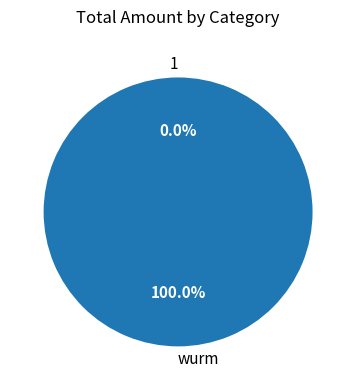

How many slices are in this pie chart?

2